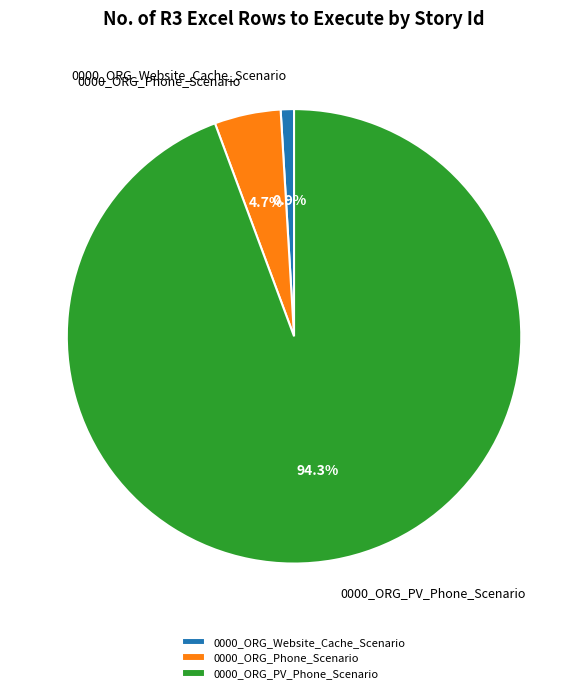

The 0000_ORG_PV_Phone_Scenario slice represents 94% of the pie. True or false?

True